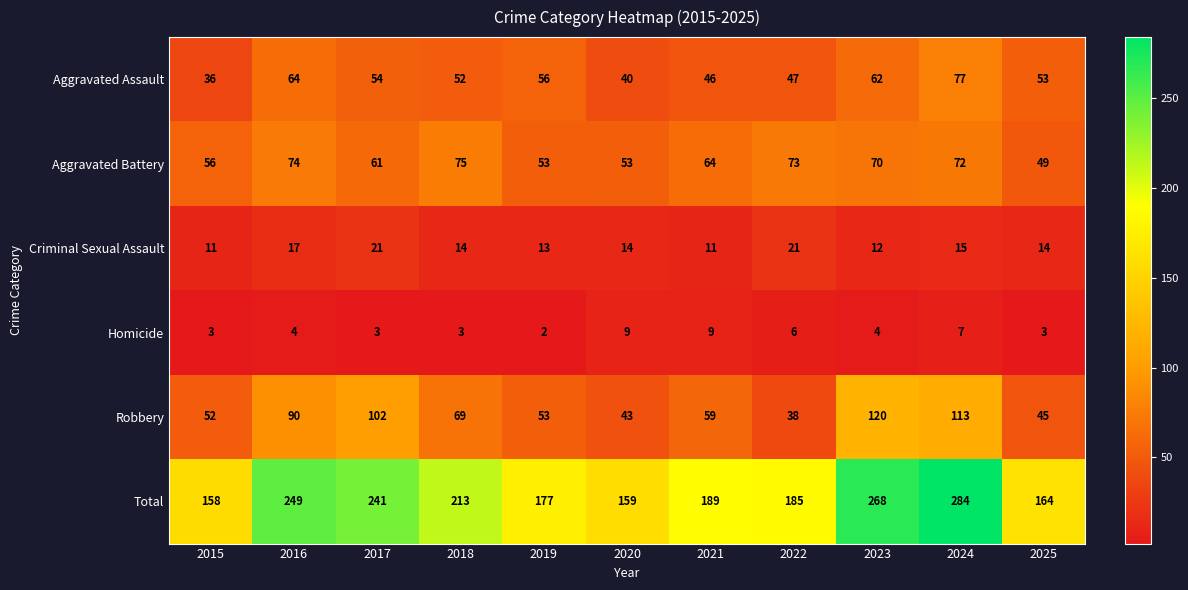

Rank the series by their maximum value, from highest to lowest.

Total, Robbery, Aggravated Assault, Aggravated Battery, Criminal Sexual Assault, Homicide